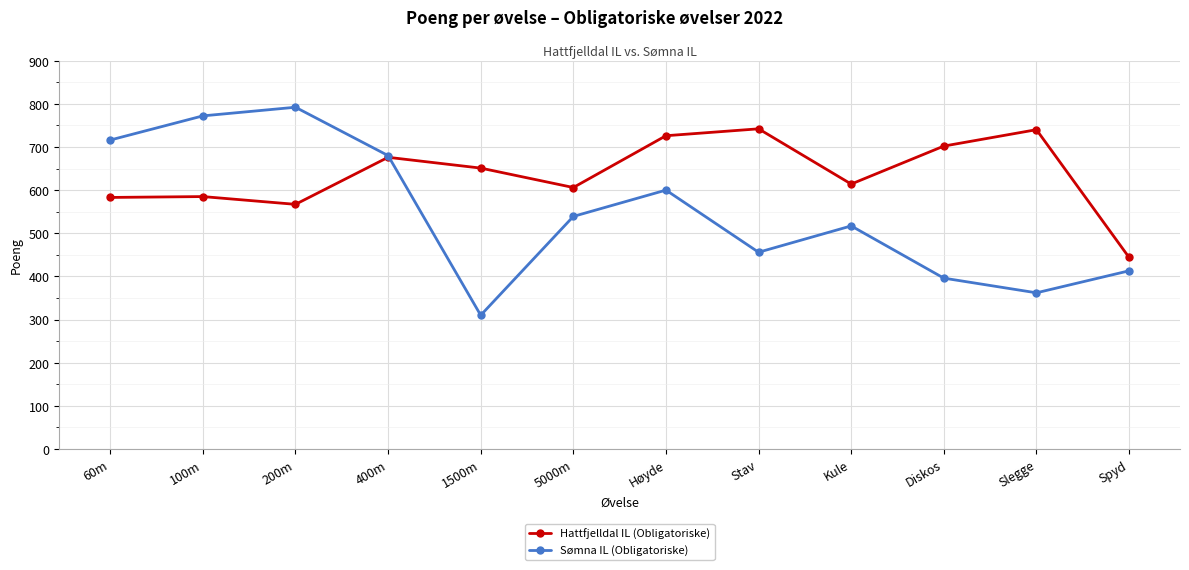

How many series are shown in this chart?

2